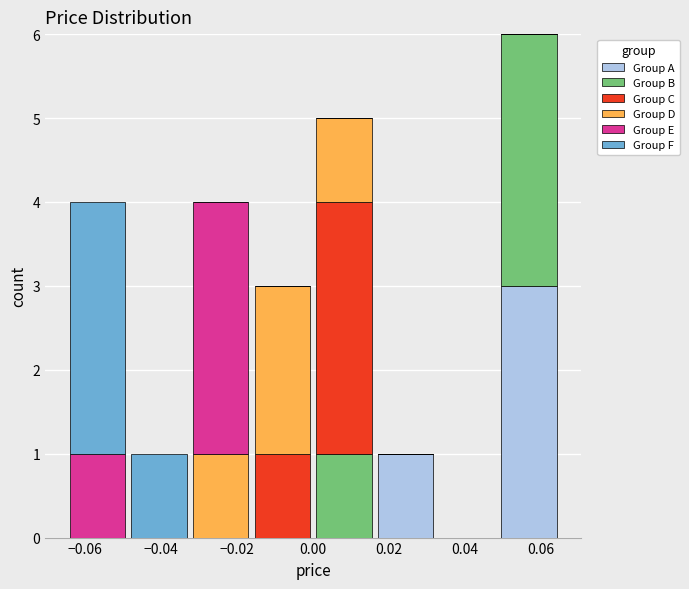

Which range on the x-axis has the tallest stacked bar (by total height)?

0.048 to 0.066